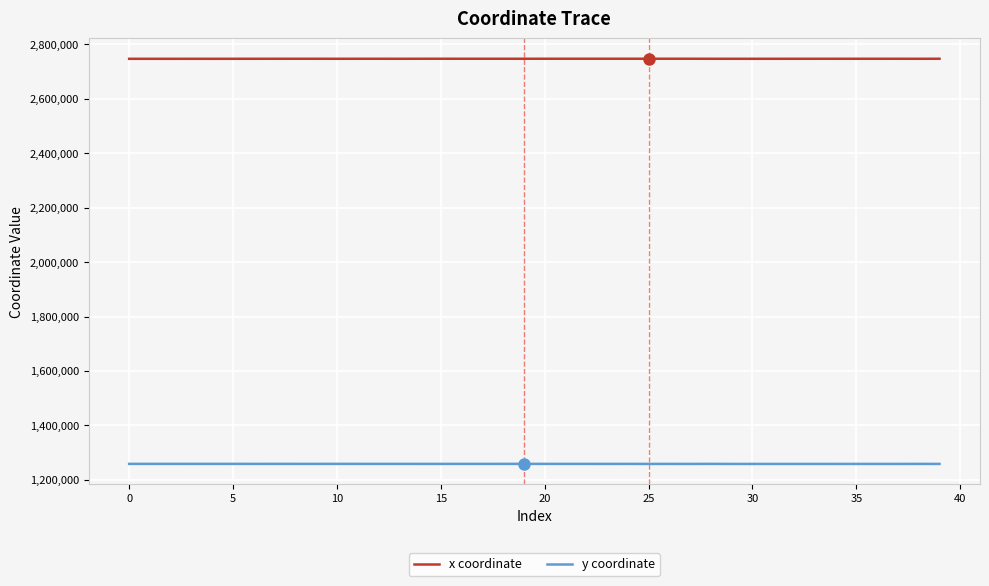

Which series has the largest total across all categories?

x coordinate